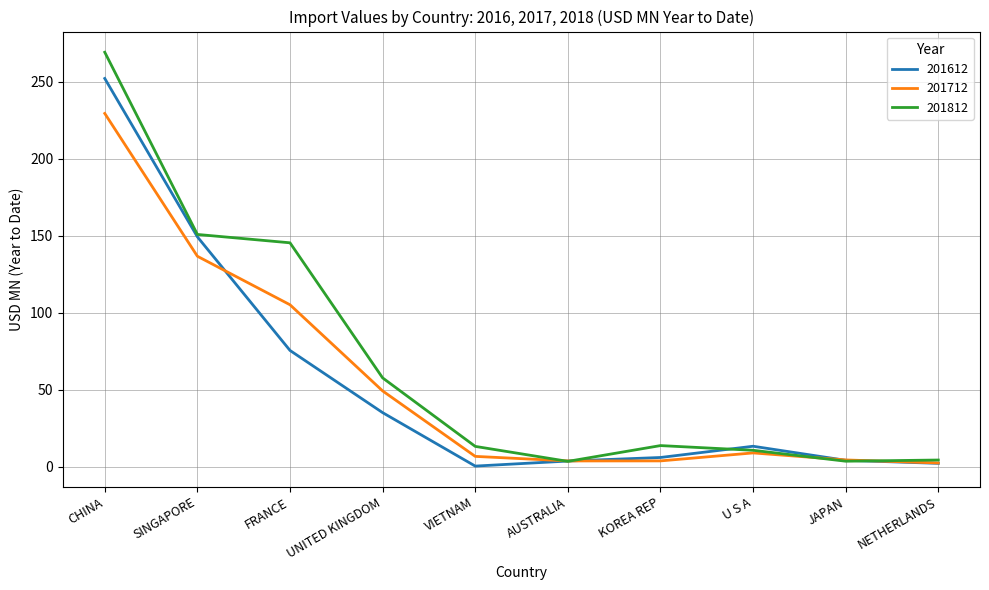

What position from the right is SINGAPORE?

9